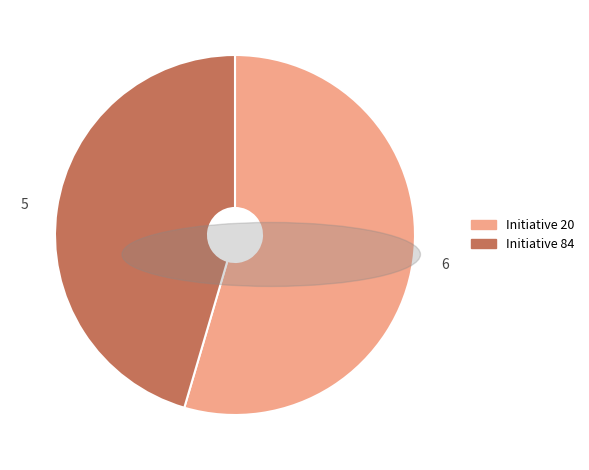

Rank the categories by value from lowest to highest.

Initiative 84, Initiative 20